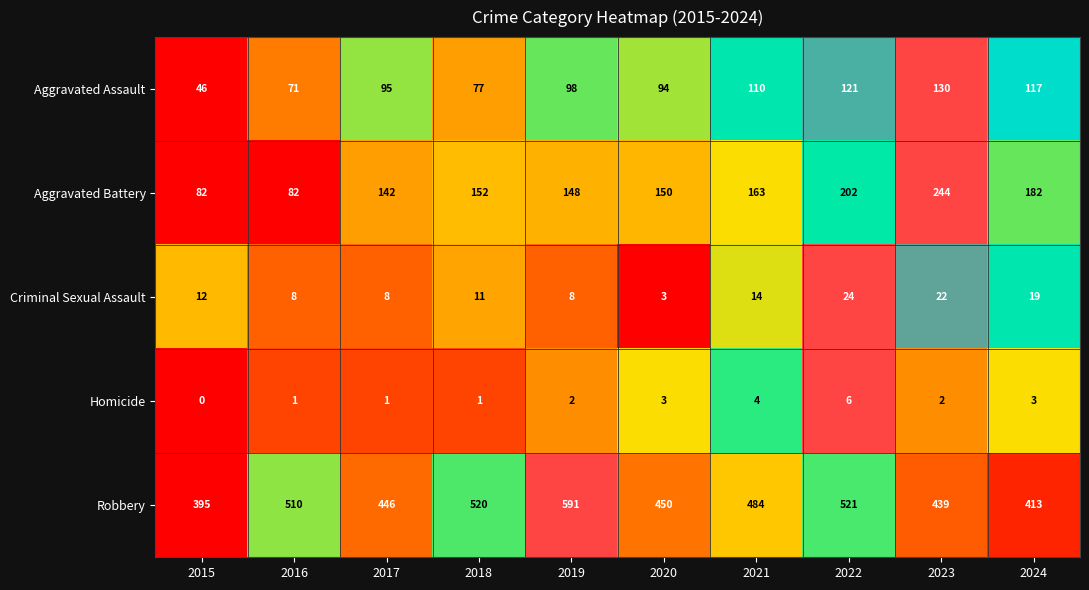

How many Criminal Sexual Assault values are between 8 and 19?

7